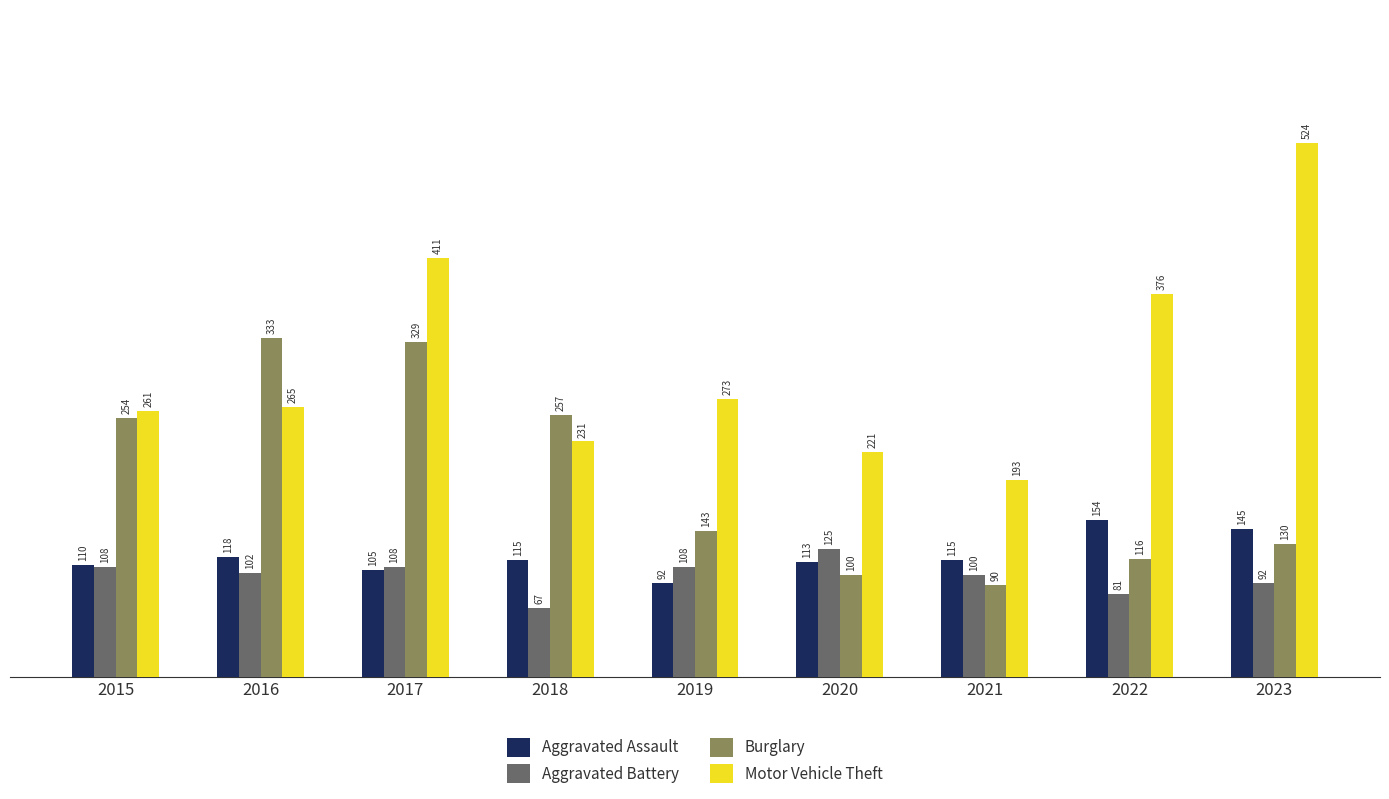

Where is Motor Vehicle Theft nearest to the value 358?

2022